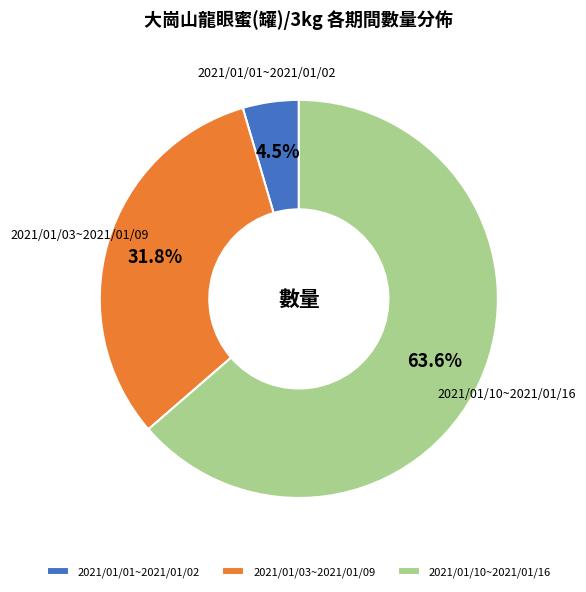

Between 2021/01/01~2021/01/02 and 2021/01/10~2021/01/16, which is larger?

2021/01/10~2021/01/16